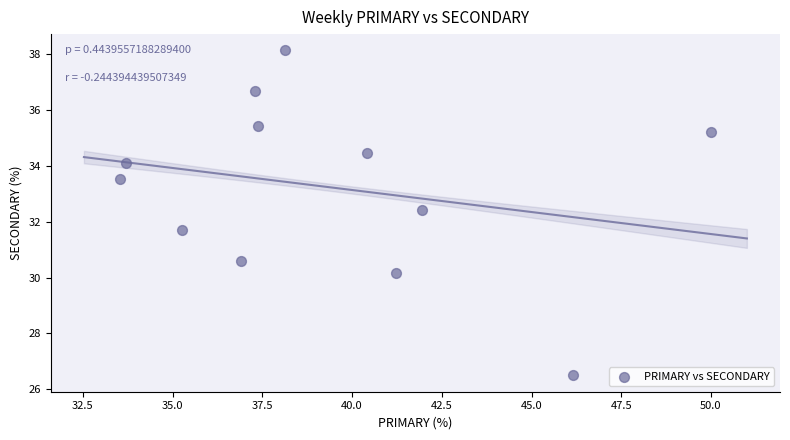

What is the range of X values (max minus min)?

16.5